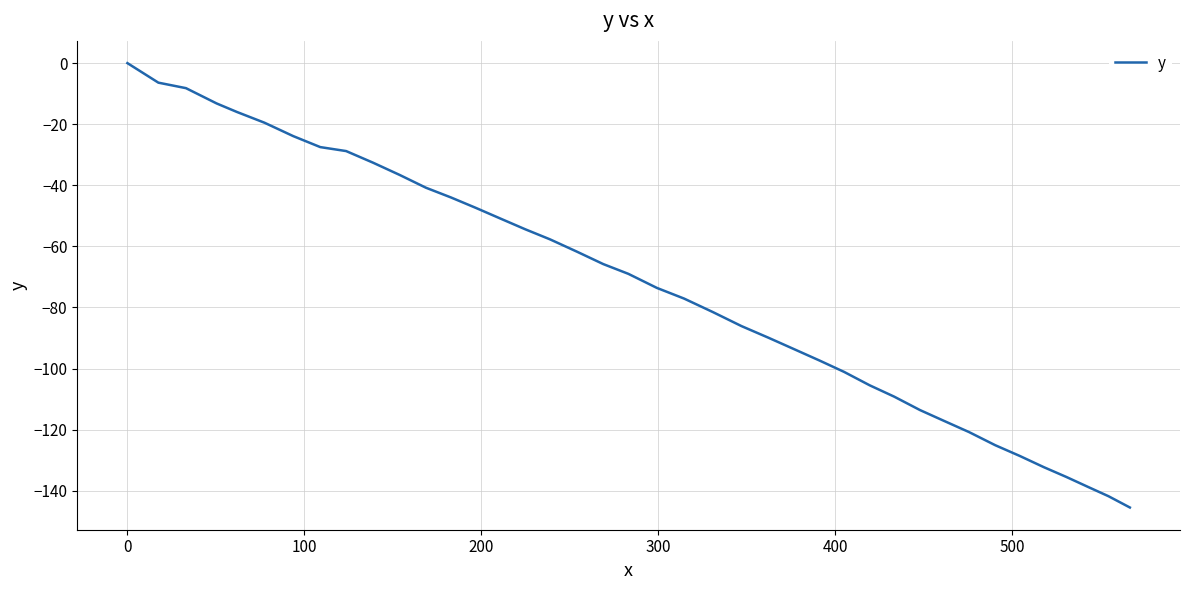

What is the smallest value displayed?

-145.5